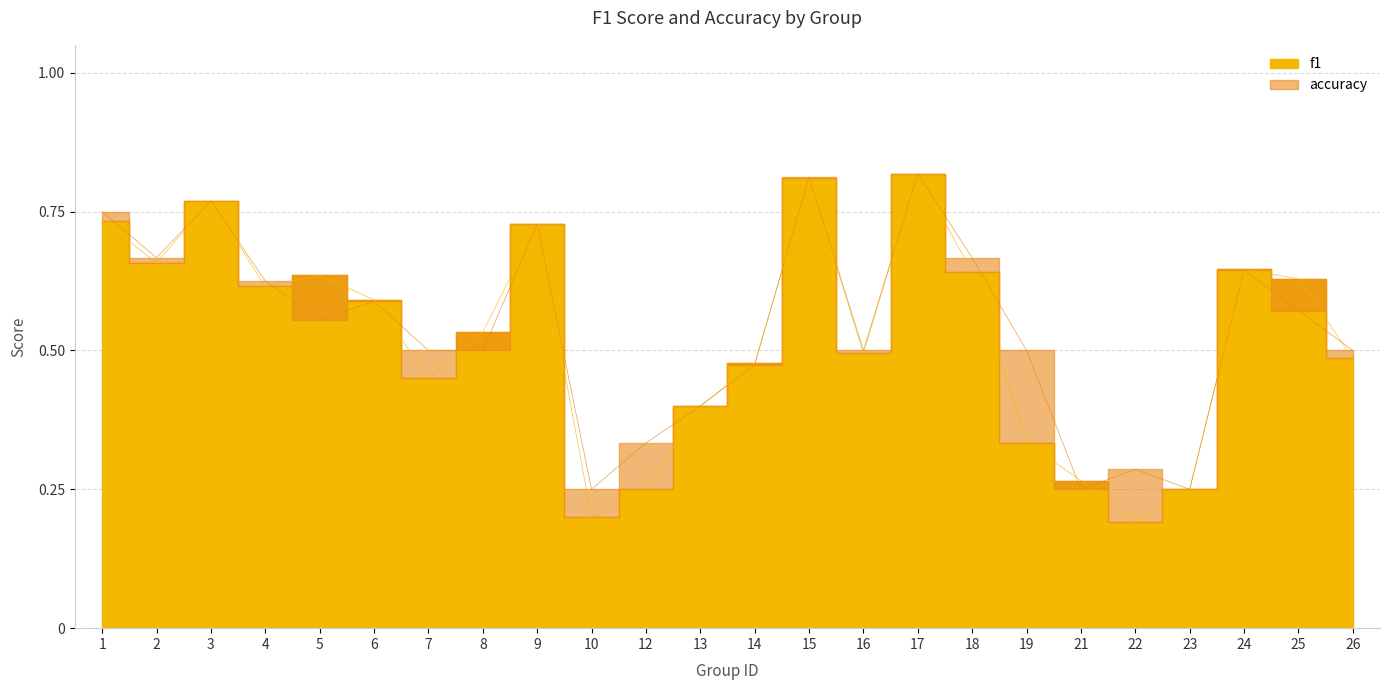

Between 14 and 24, which is larger?

24